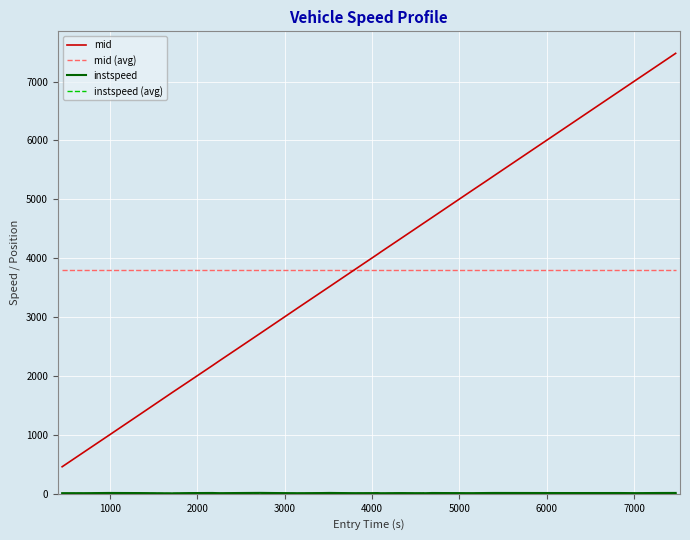

What is the maximum value shown in the chart?

7478.4